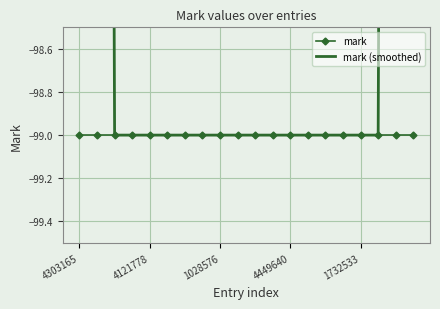

What is the lowest value of the mark series?

-99.0